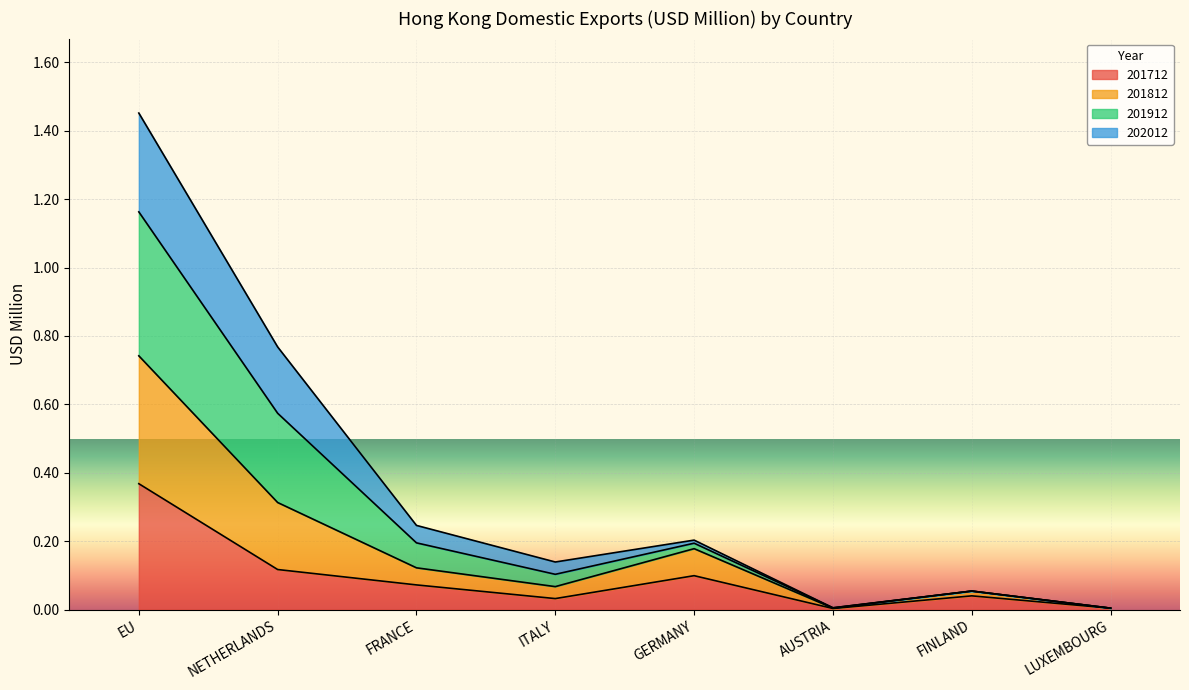

At which category is the sum across all series the highest?

EU